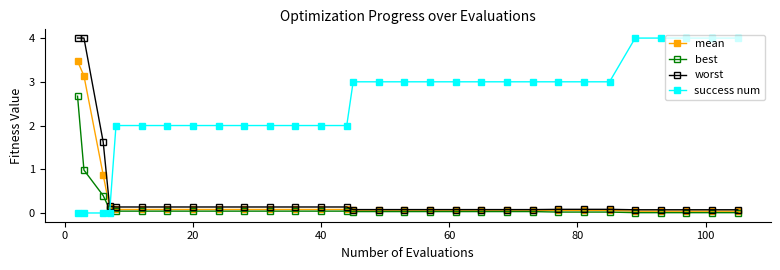

Which series has the largest total across all categories?

success num